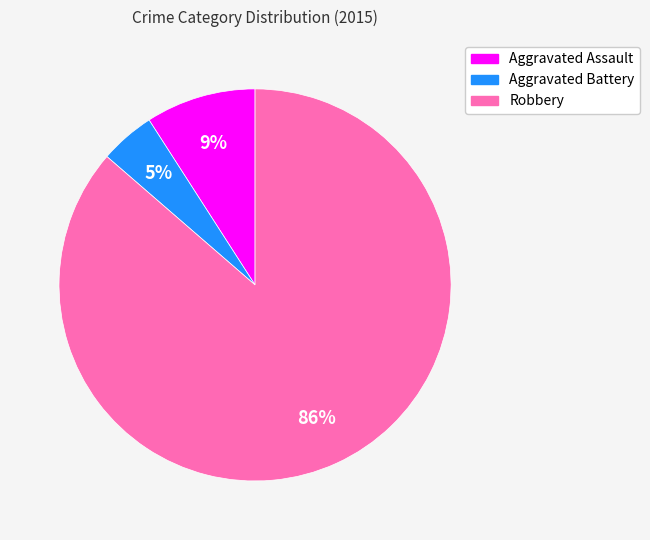

Which has a higher value, Aggravated Assault or Aggravated Battery?

Aggravated Assault